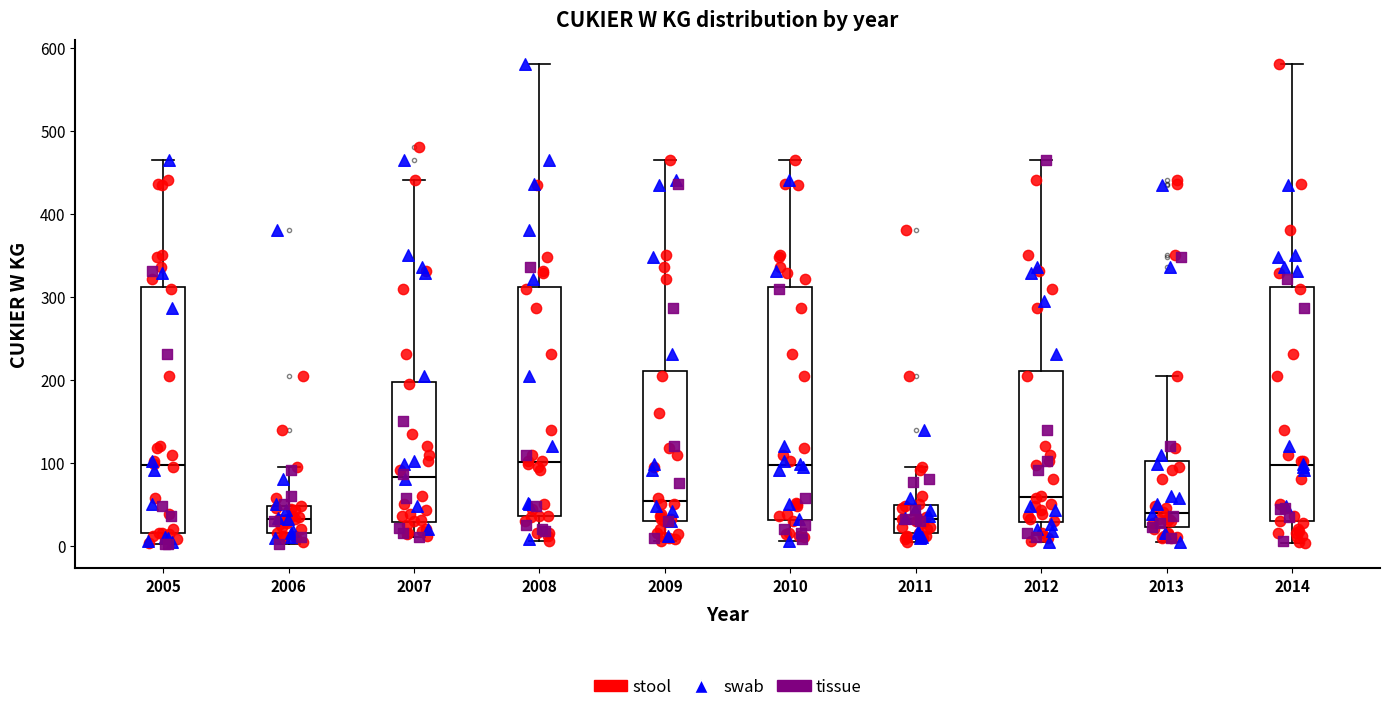

Reading left to right, read every box against the y-axis: the position of its median line, the range the box covers, and the ends of its whiskers. The values are not printed on the chart, so give them approximately, as read against the axis.

2005: median 100, box 20 to 310, whiskers 0 to 470
2006: median 30, box 20 to 50, whiskers 0 to 100
2007: median 80, box 30 to 200, whiskers 10 to 440
2008: median 100, box 40 to 310, whiskers 10 to 580
2009: median 50, box 30 to 210, whiskers 10 to 470
2010: median 100, box 30 to 310, whiskers 10 to 470
2011: median 30, box 20 to 50, whiskers 10 to 100
2012: median 60, box 30 to 210, whiskers 10 to 470
2013: median 40, box 20 to 100, whiskers 10 to 200
2014: median 100, box 30 to 310, whiskers 0 to 580